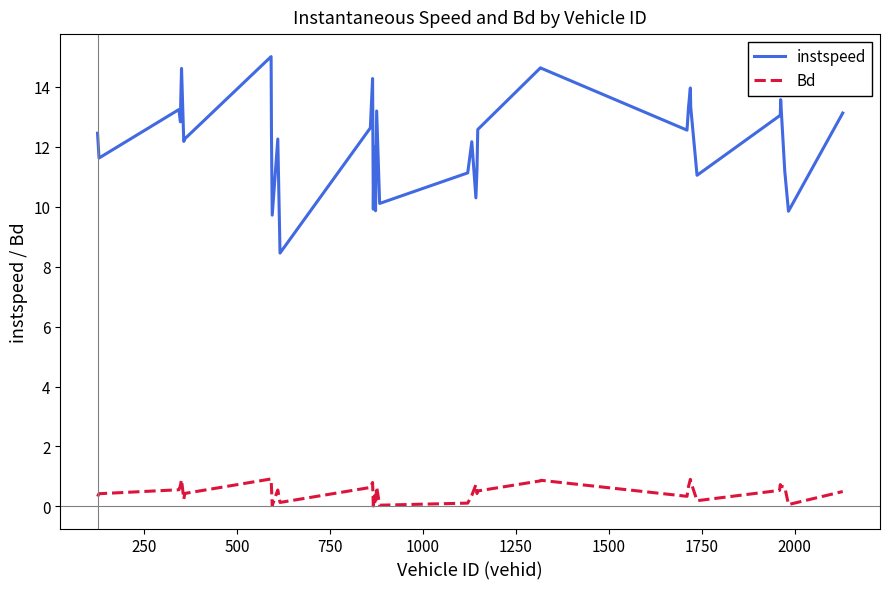

Rank the series by their maximum value, from highest to lowest.

instspeed, Bd